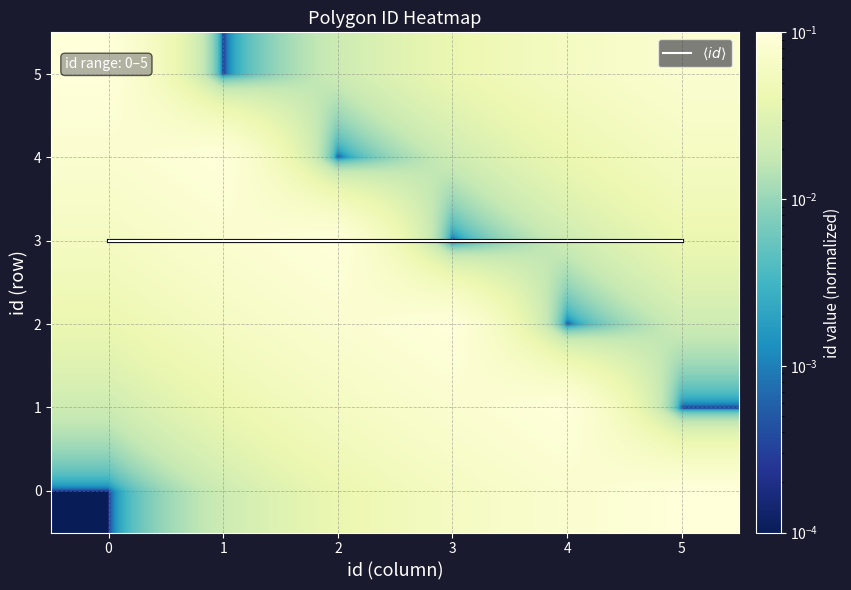

Which series changed the most between 1 and 2?

4